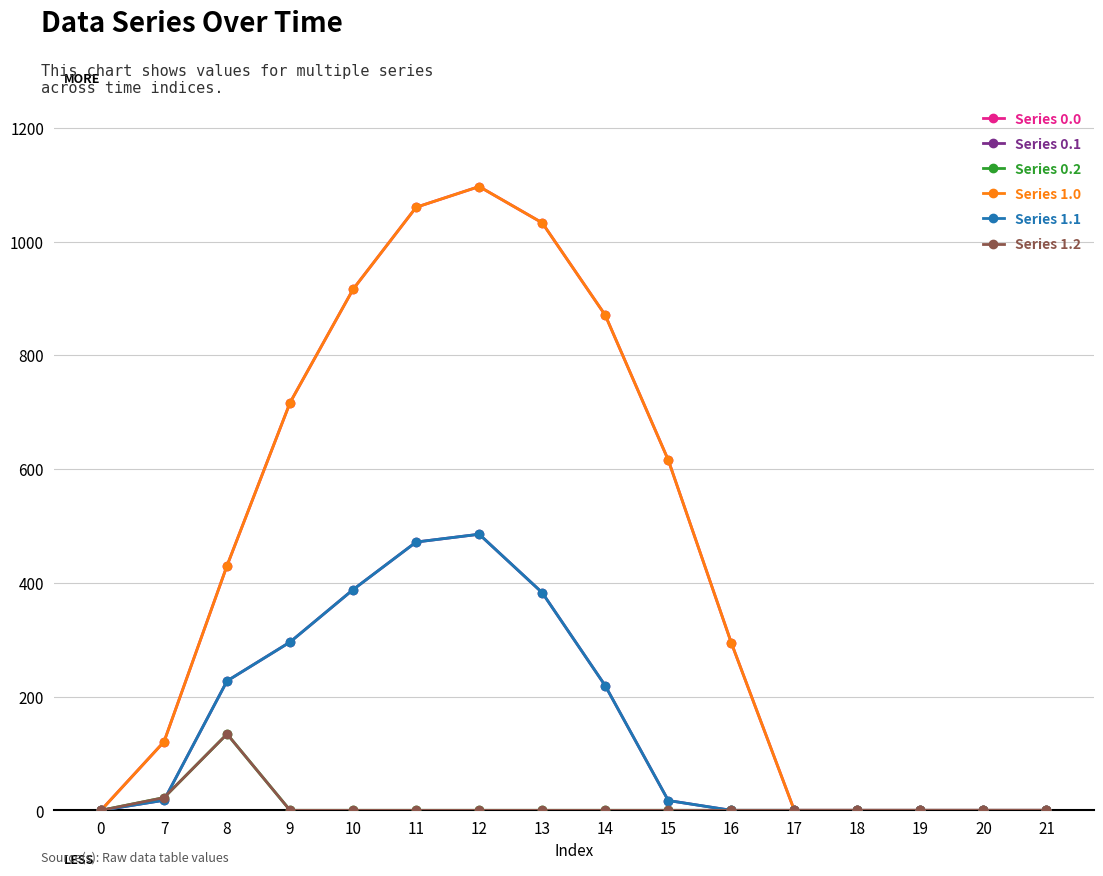

Is this an area chart (filled region under the line)?

No